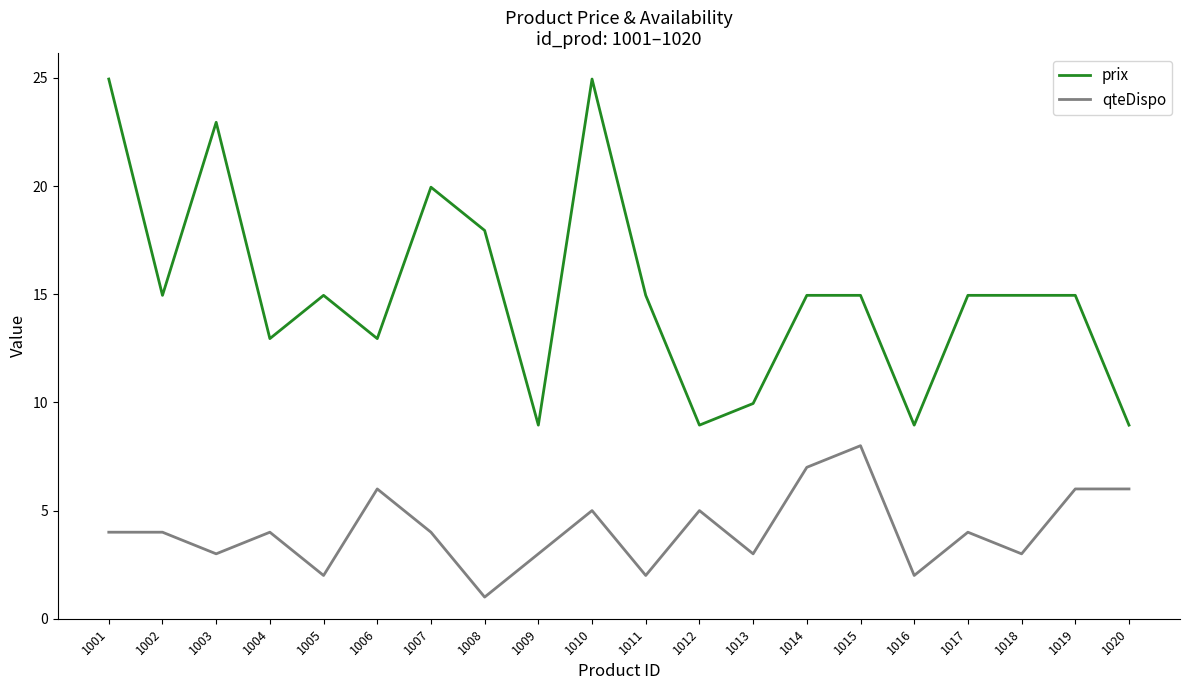

What is the difference between the maximum and minimum values in the prix series?

16.0